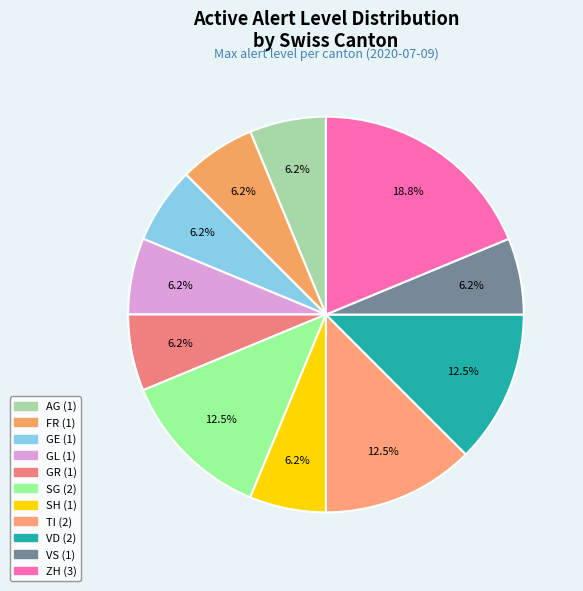

How many slices are in this pie chart?

11